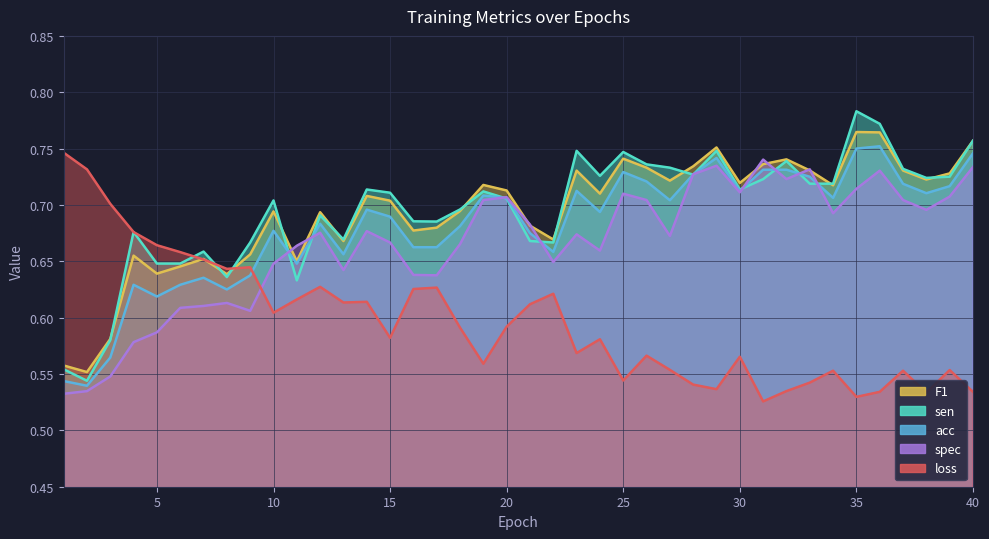

Is the value of acc at 1 greater than the value of F1 at 6?

No